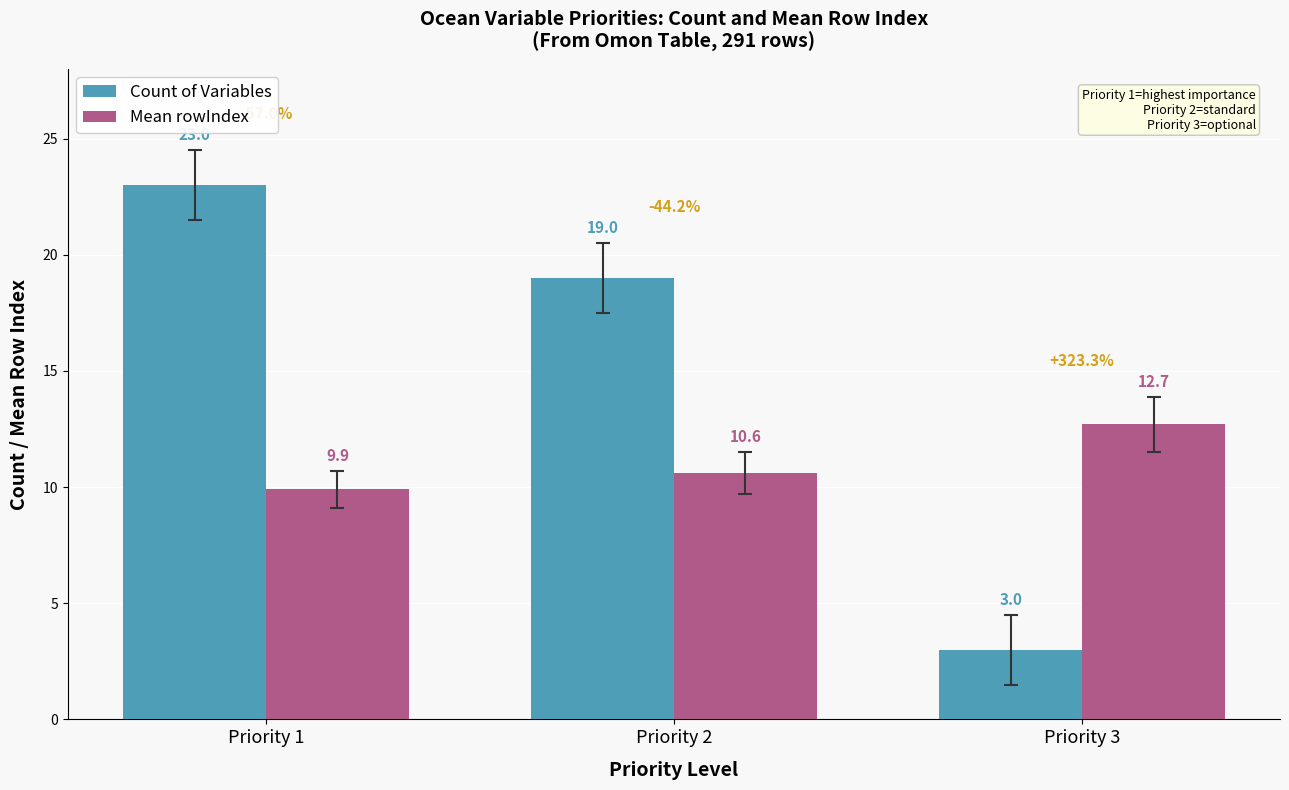

Count the number of categories in the chart.

3